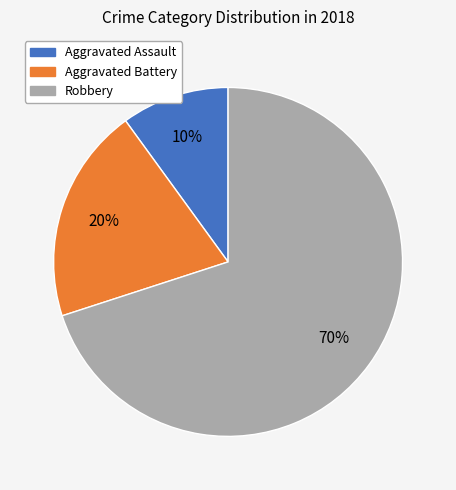

Is it true that Aggravated Battery is 43% of the pie?

False